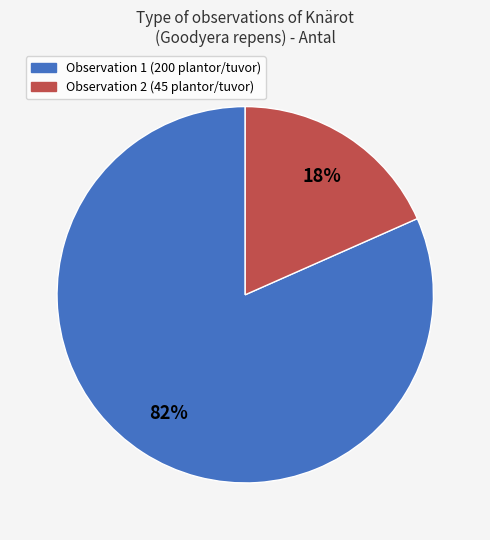

To the nearest percent, what is the average slice percentage?

50%